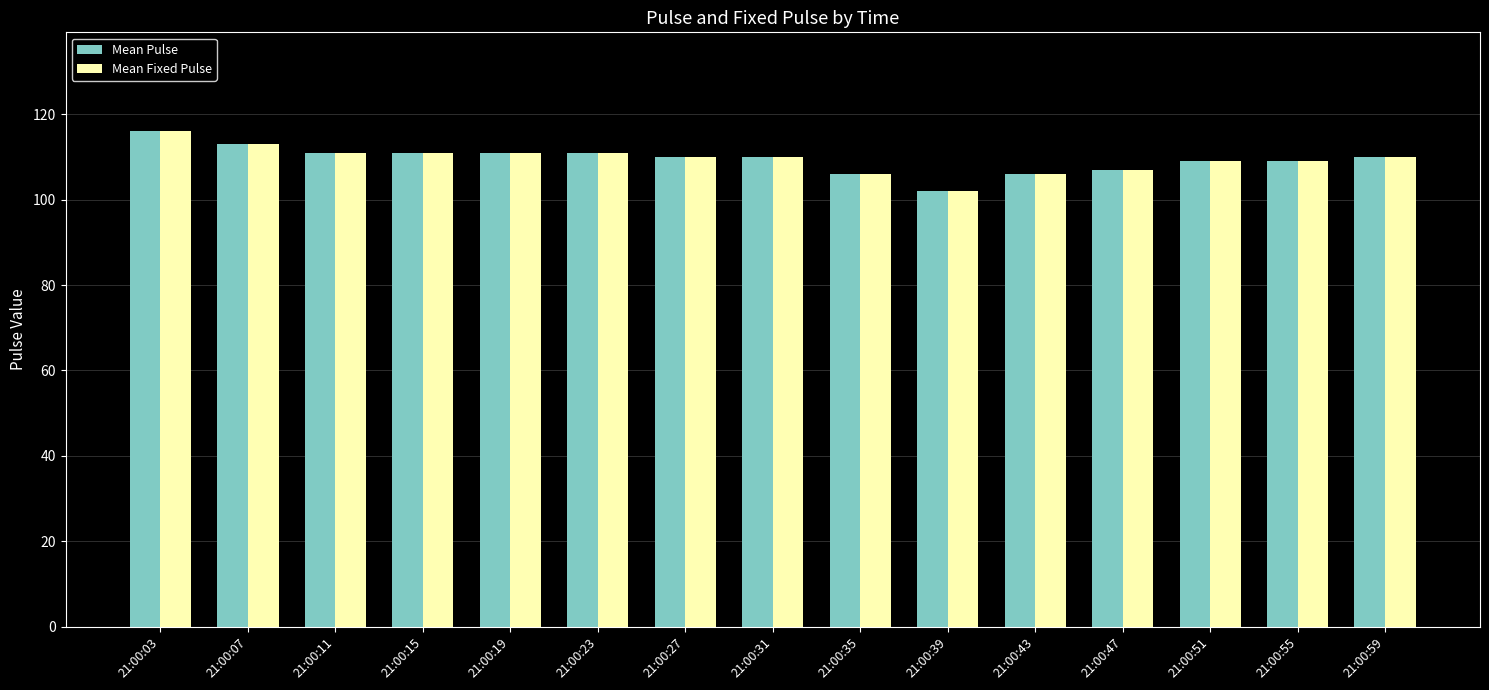

At which category is the sum across all series the highest?

21:00:03